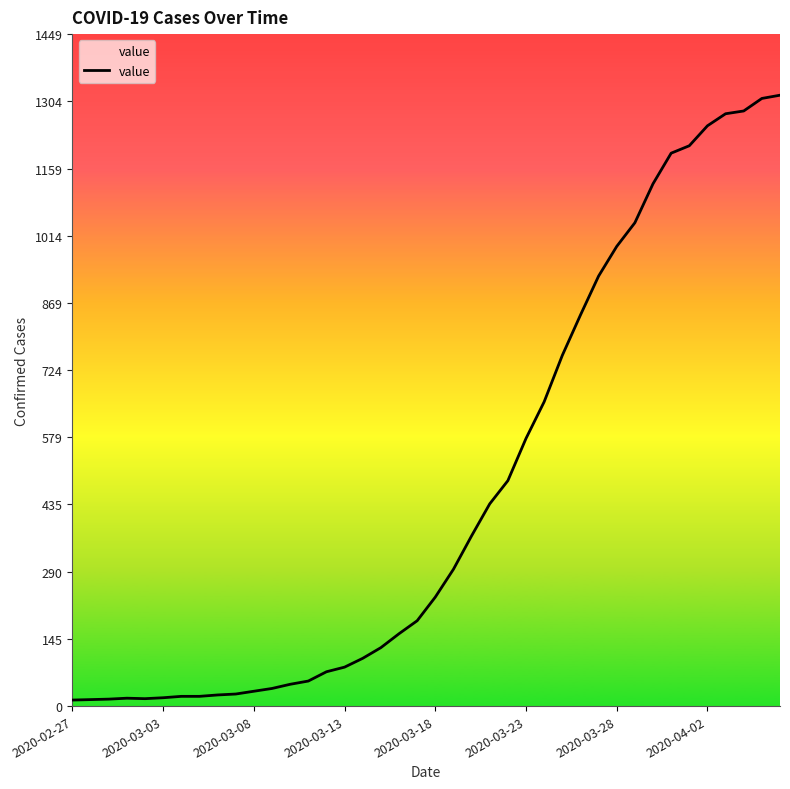

What is the greatest value displayed?

1317